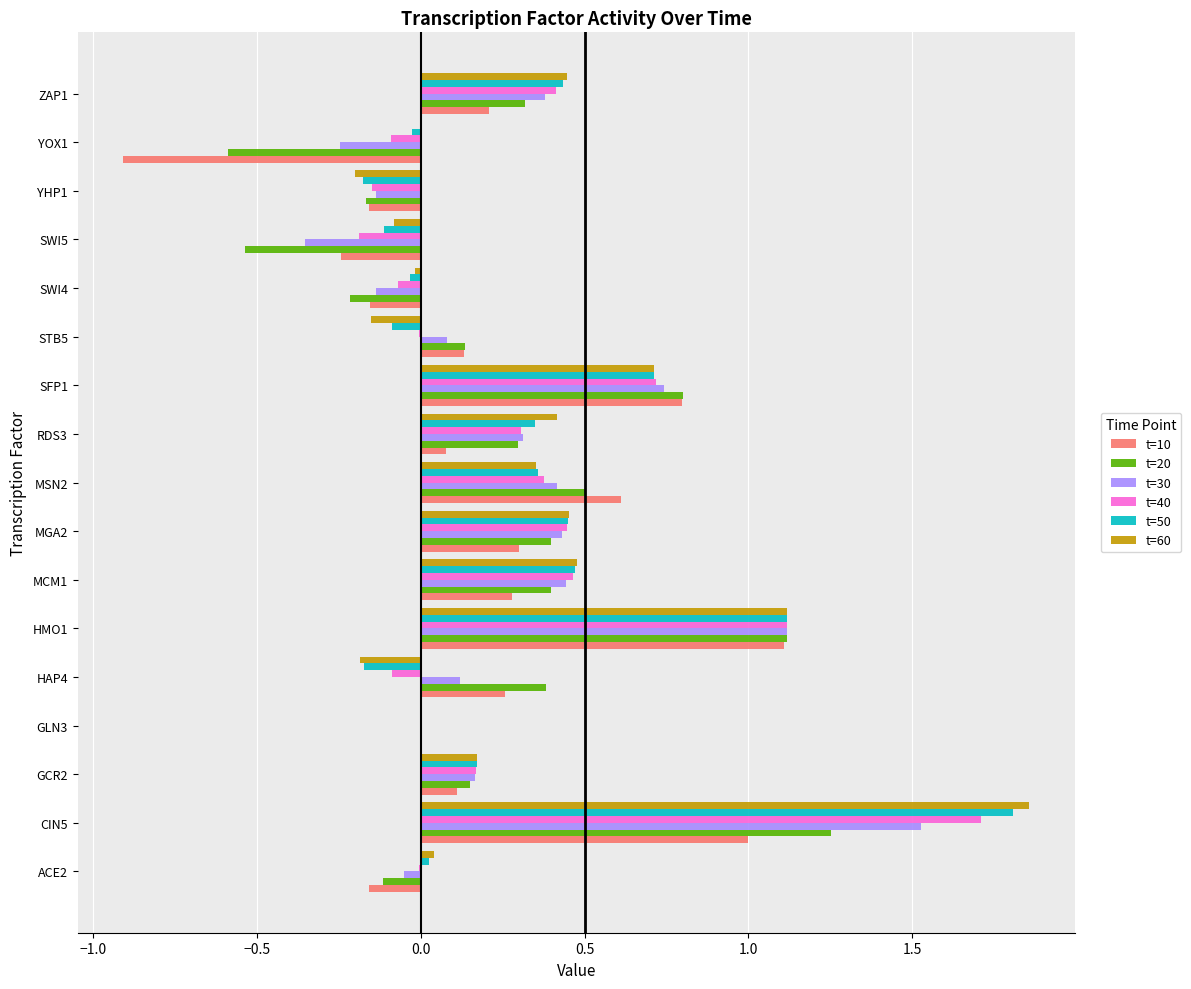

Between CIN5 and GCR2, which series saw the biggest shift?

t=60